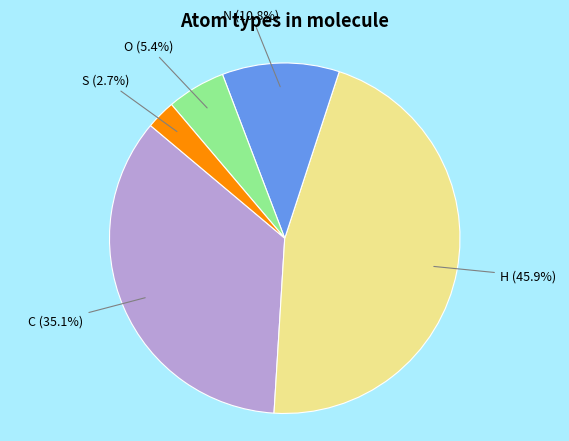

What is the largest slice in the pie chart?

H